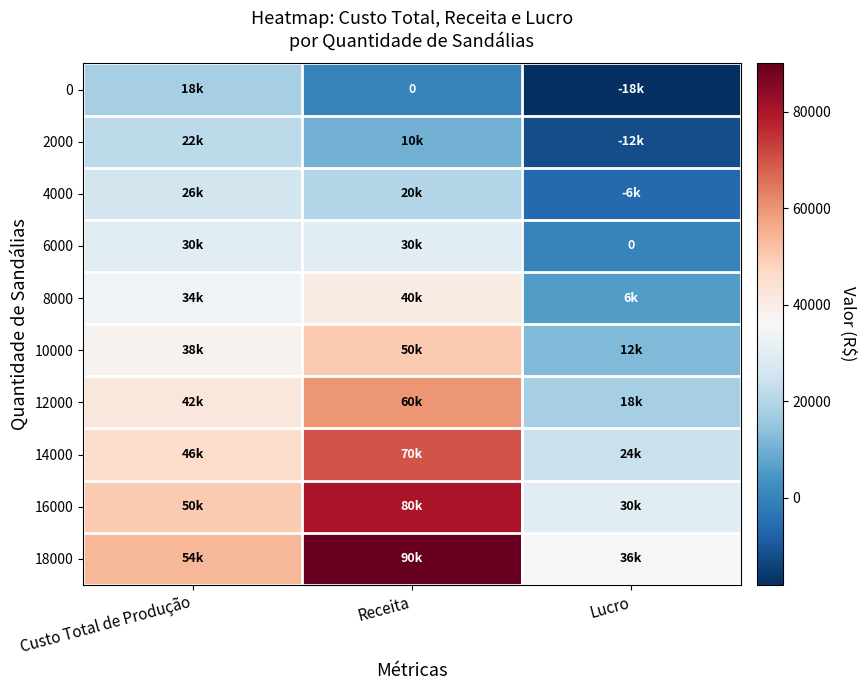

At which category is the sum across all series the highest?

Receita